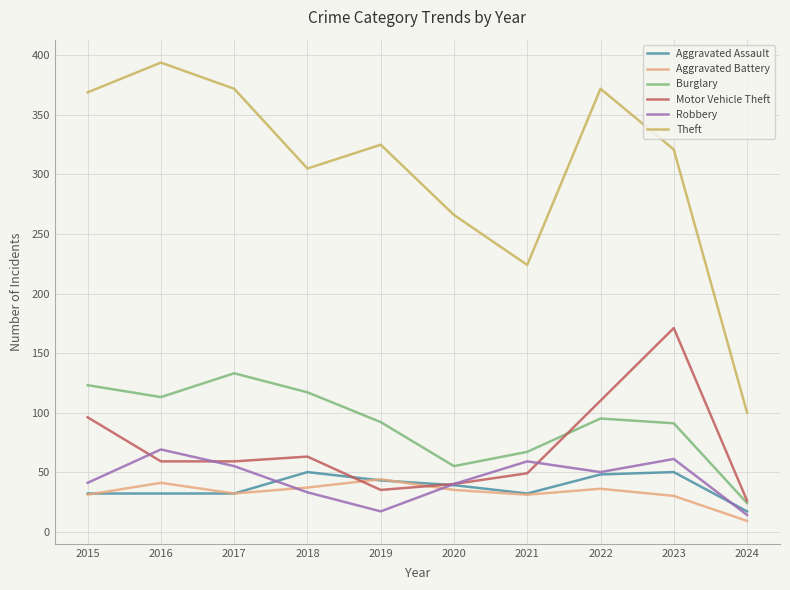

What is the difference between the Motor Vehicle Theft values at 2021 and 2024?

23